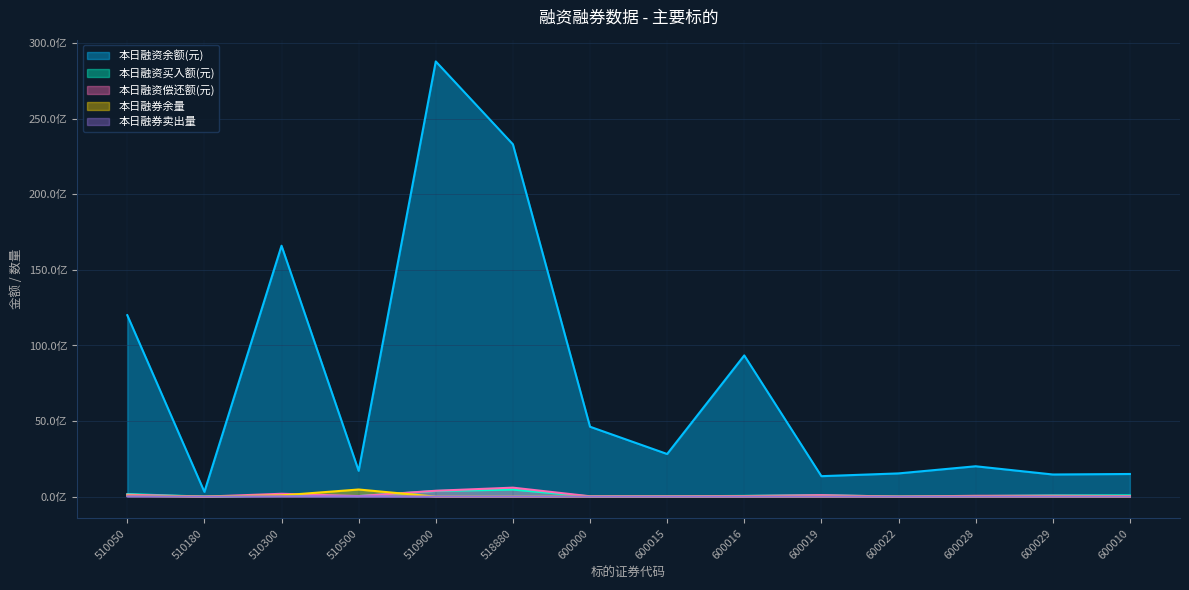

What is the label of the 10th point from the left?

600019